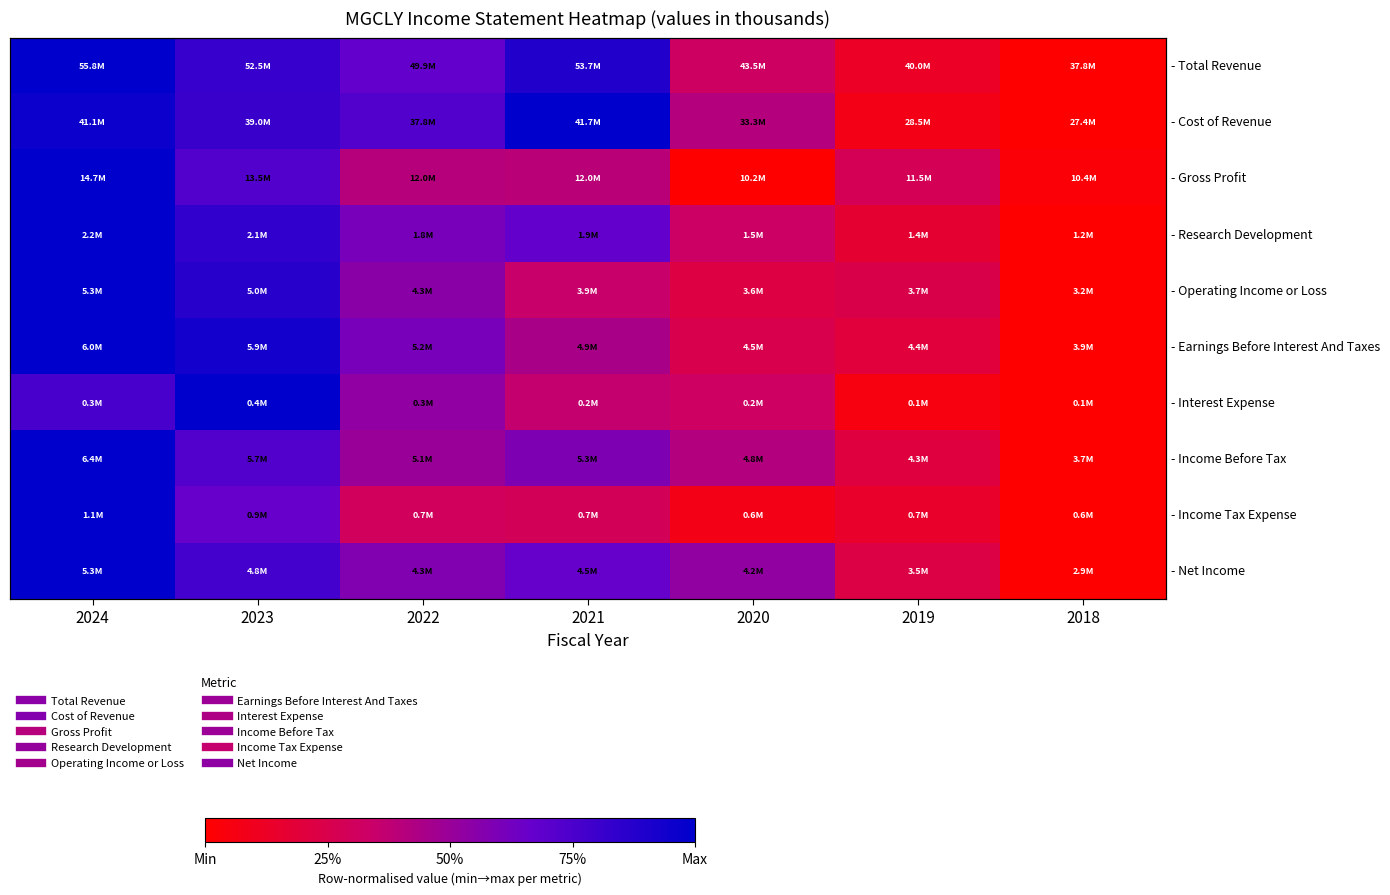

Which series has the largest range (max minus min)?

- Total Revenue